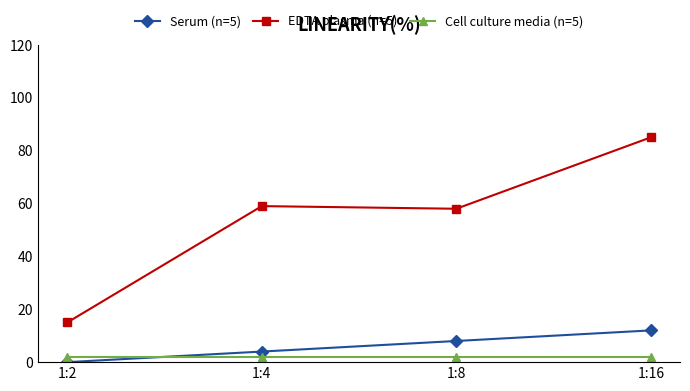

Where do Serum (n=5) and Cell culture media (n=5) first cross each other?

1:2 and 1:4